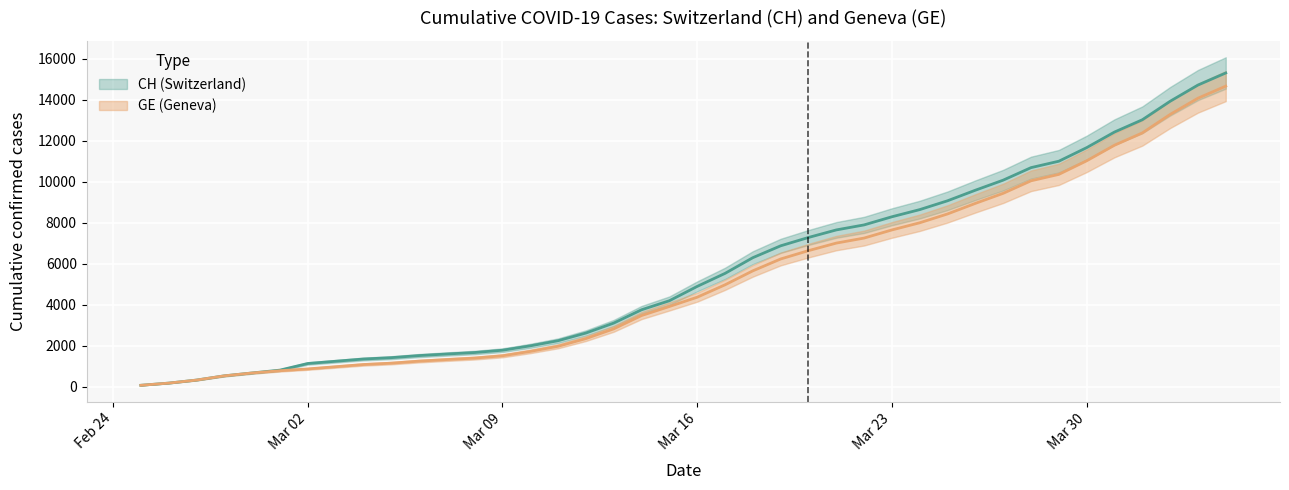

What are all the series names shown in the legend?

CH, GE